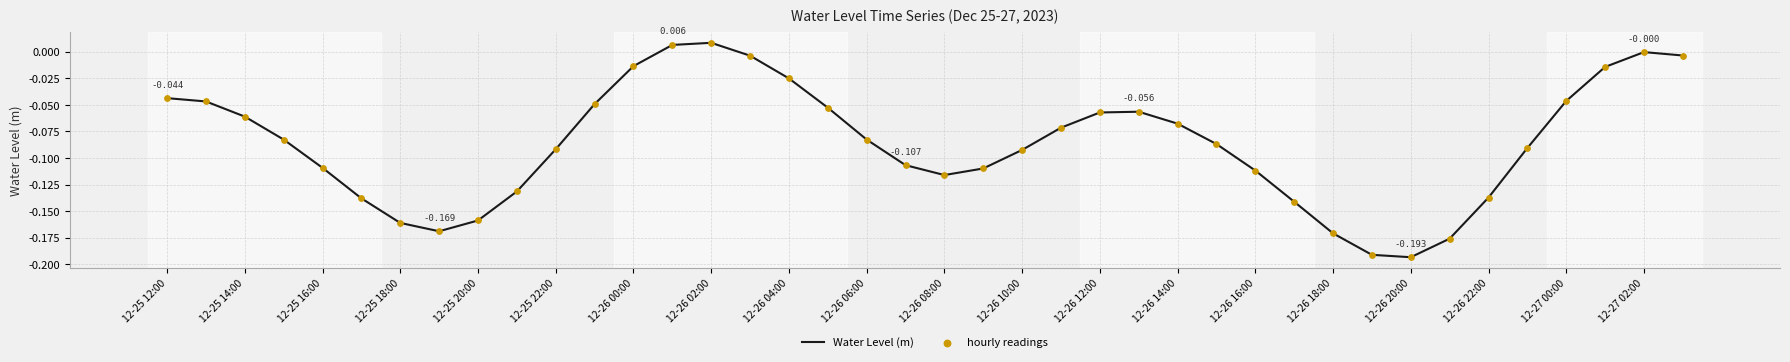

Does the chart have visible grid lines?

Yes